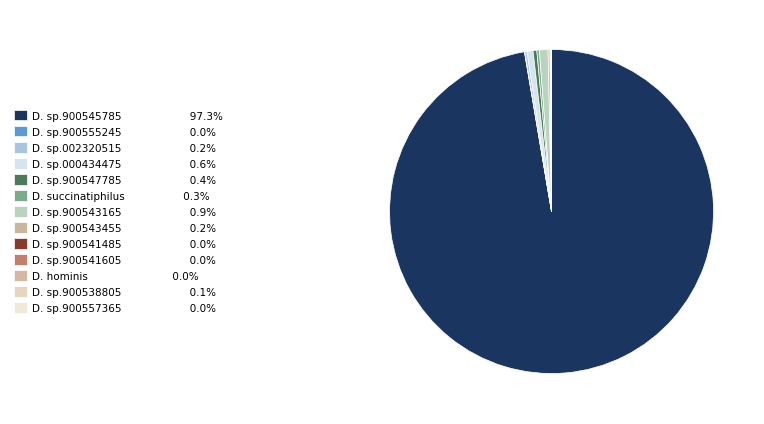

Rank the categories by value from highest to lowest.

s__Dialister sp900545785, s__Dialister sp900543165, s__Dialister sp000434475, s__Dialister sp900547785, s__Dialister succinatiphilus, s__Dialister sp002320515, s__Dialister sp900543455, s__Dialister sp900538805, s__Dialister sp900555245, s__Dialister sp900541485, s__Dialister hominis, s__Dialister sp900557365, s__Dialister sp900541605